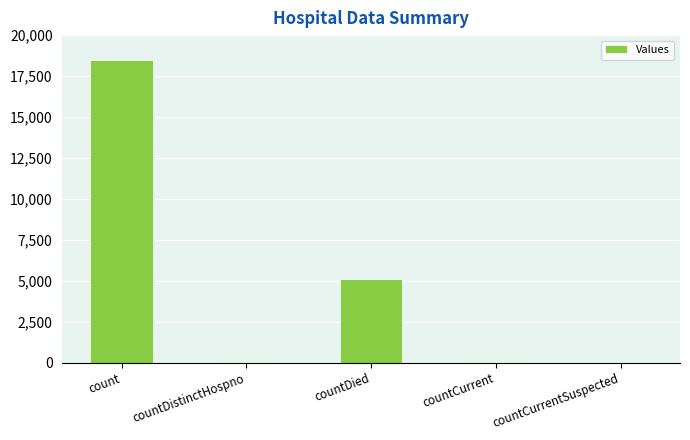

The value at countDied is 1897. True or false?

False